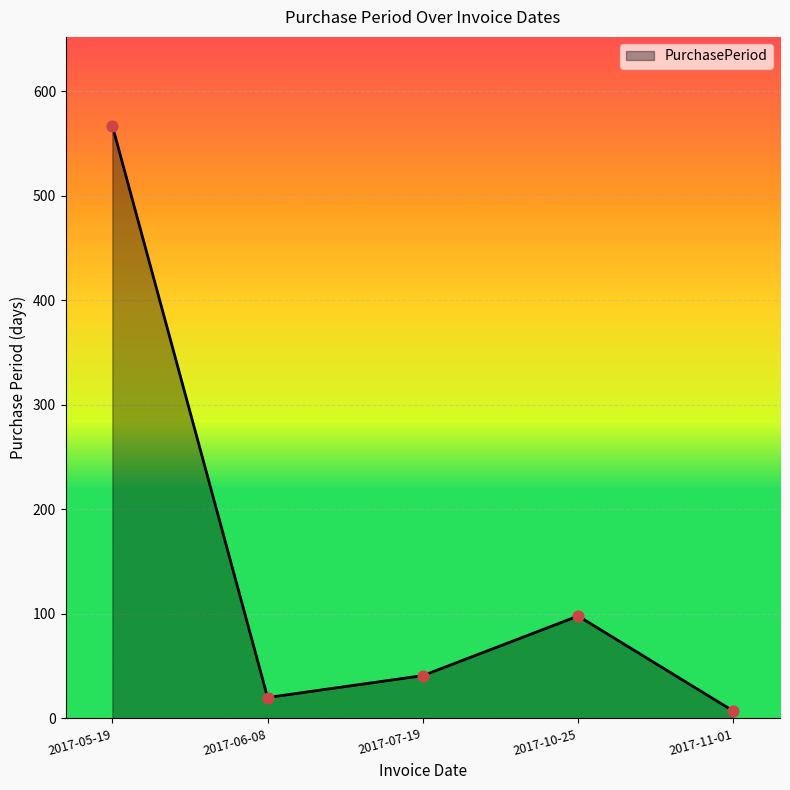

Which has a higher value, 2017-11-01 or 2017-05-19?

2017-05-19